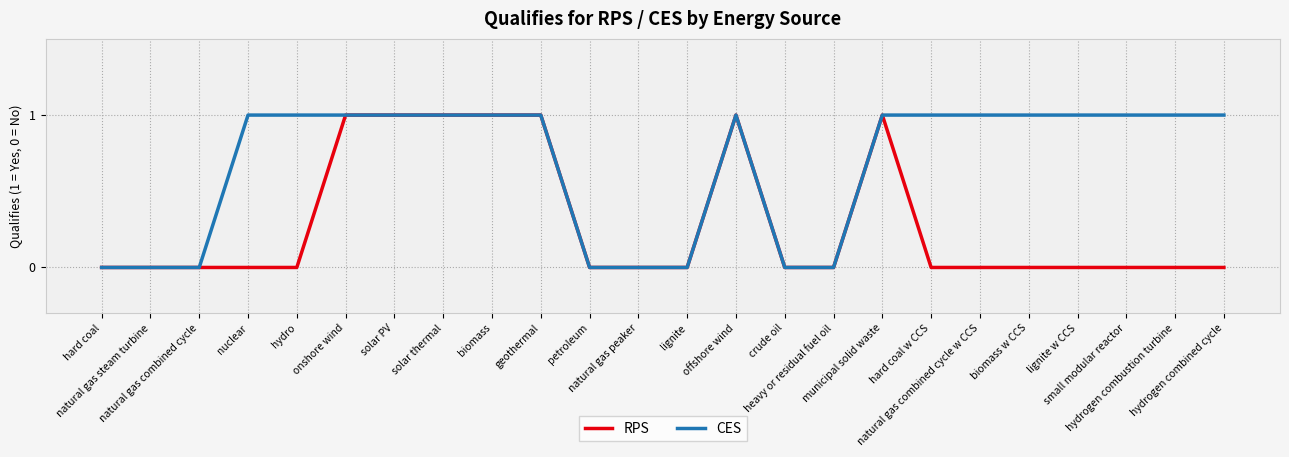

At biomass w CCS, list the series in order from smallest to largest.

RPS, CES